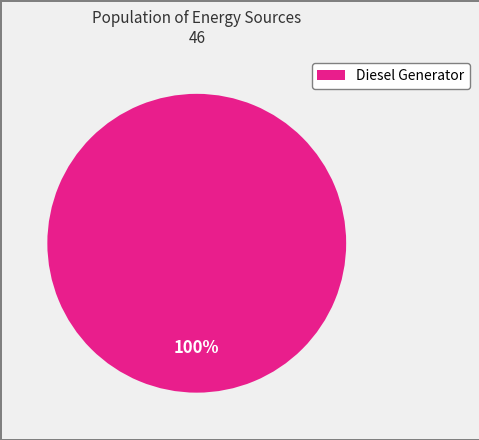

Is there any slice that represents more than half of the pie?

Yes